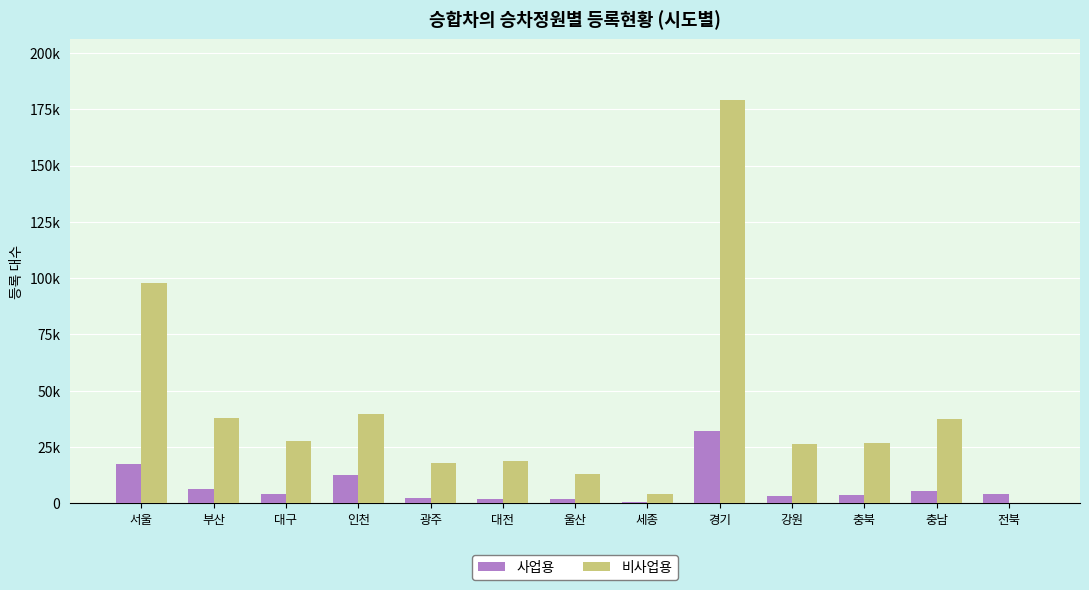

What are all the series names shown in the legend?

사업용, 비사업용